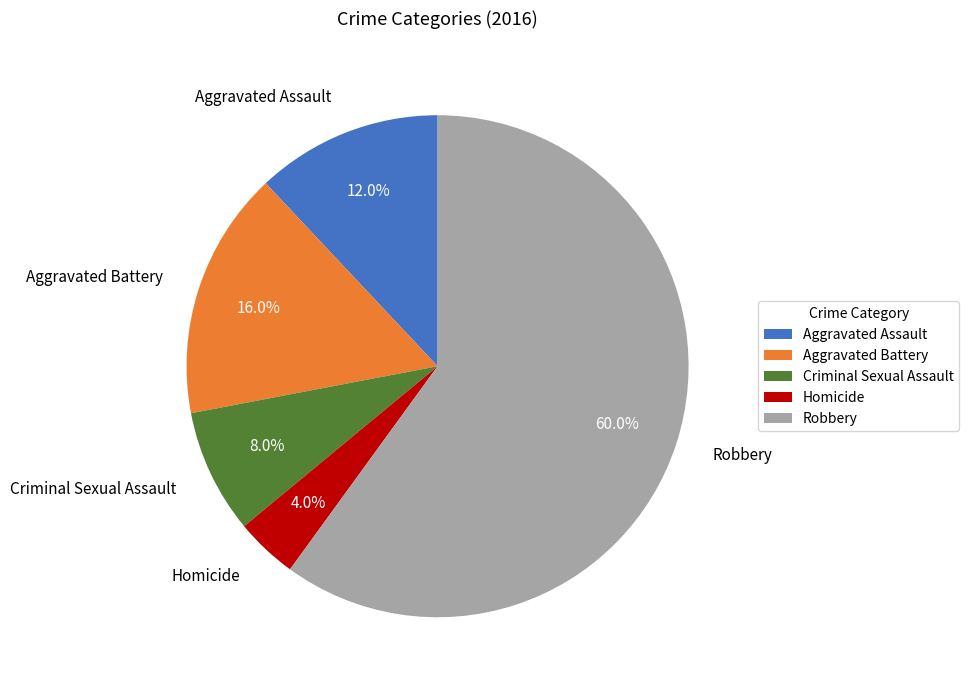

Which category accounts for the majority?

Robbery